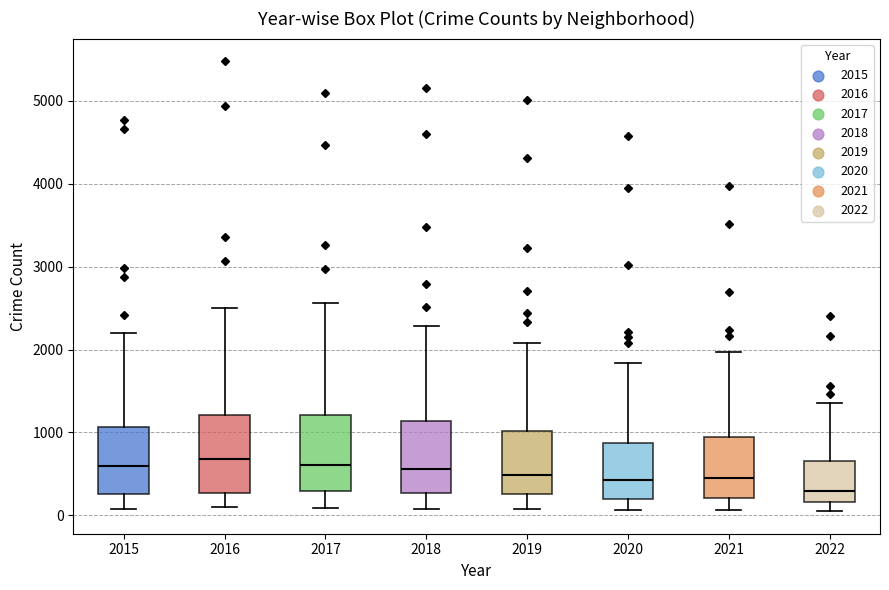

Where does the upper whisker of the box at x = 2022 end on the y-axis? The values are not printed on the chart, so give them approximately, as read against the axis.

1400